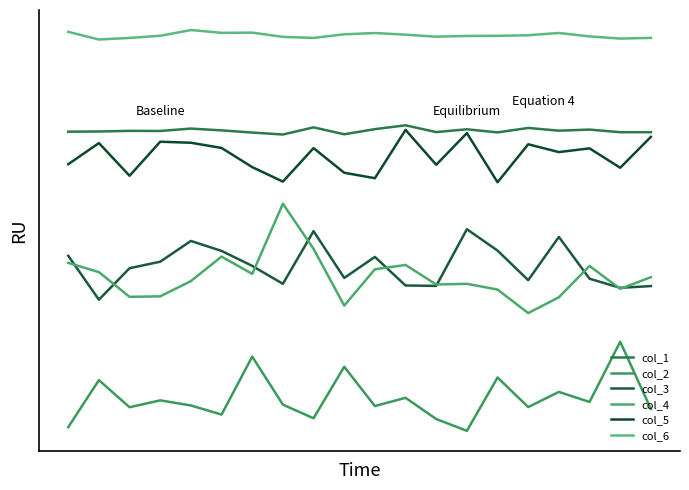

Does the chart have visible grid lines?

No